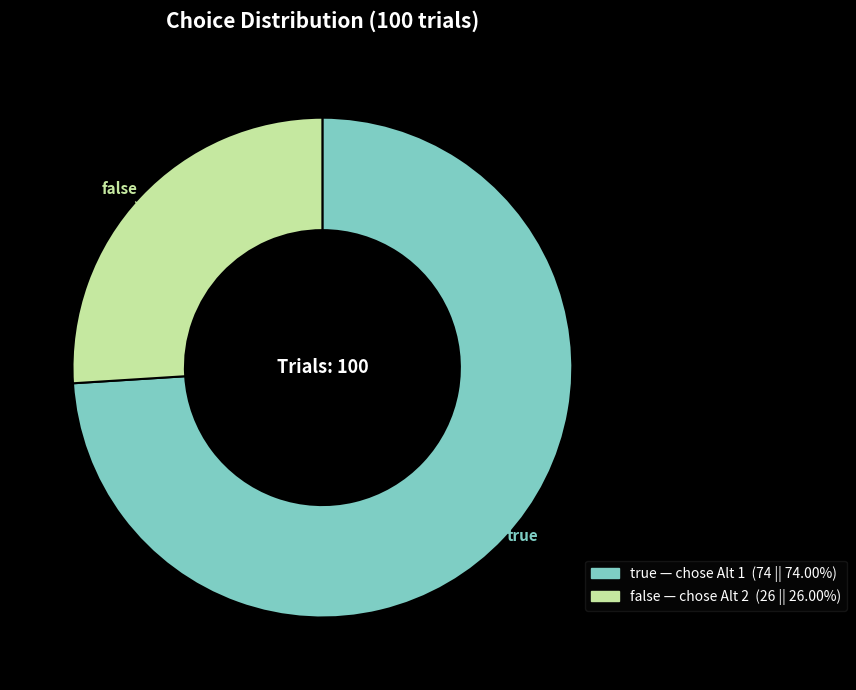

How many slices are in this pie chart?

2